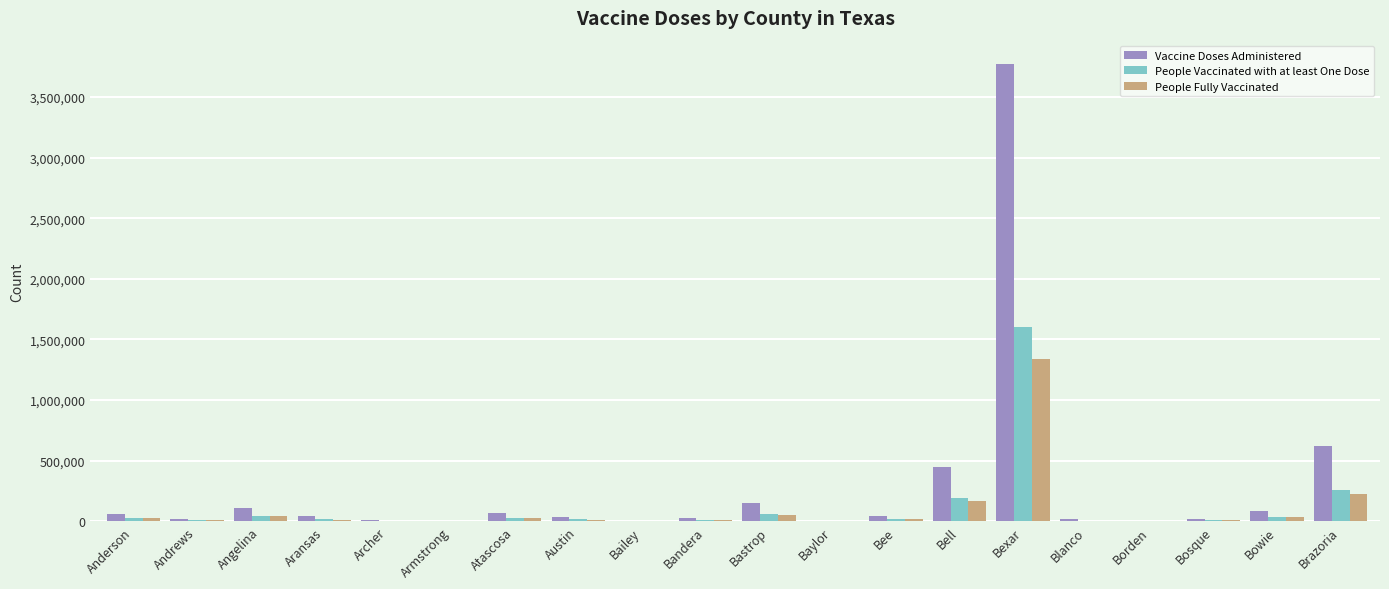

Which series has the largest range (max minus min)?

Vaccine Doses Administered